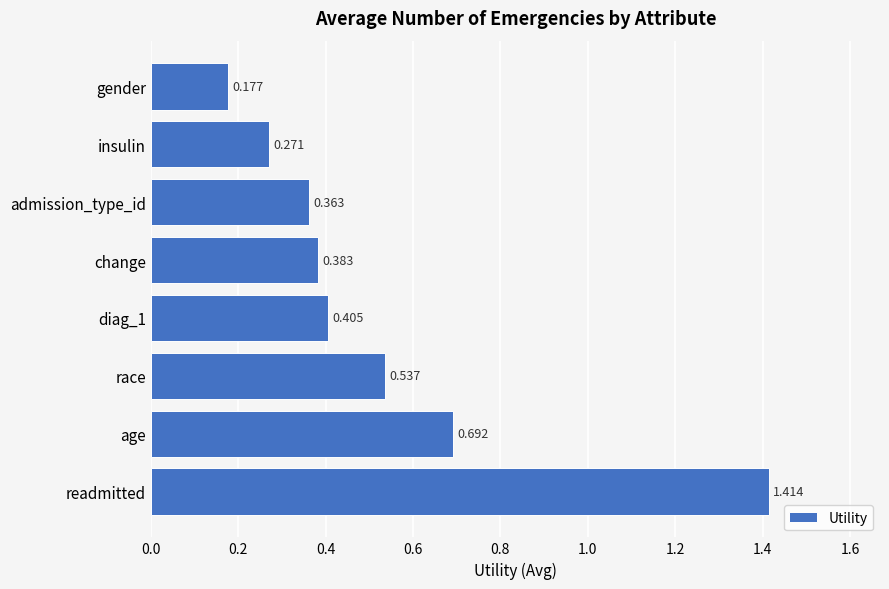

Are the bars grouped side by side (vs. stacked)?

No